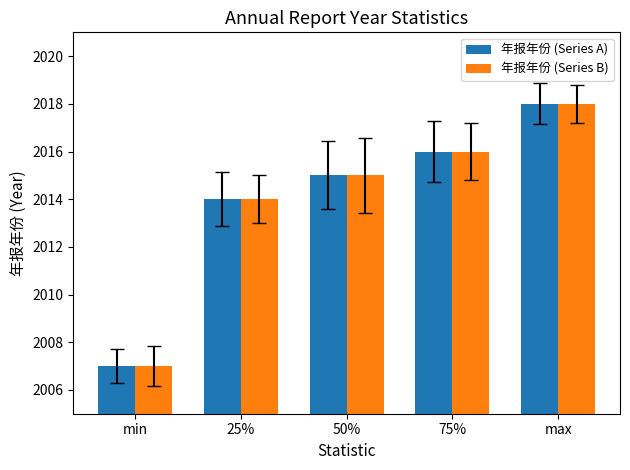

At which label does 年报年份 (Series B) reach its peak?

max